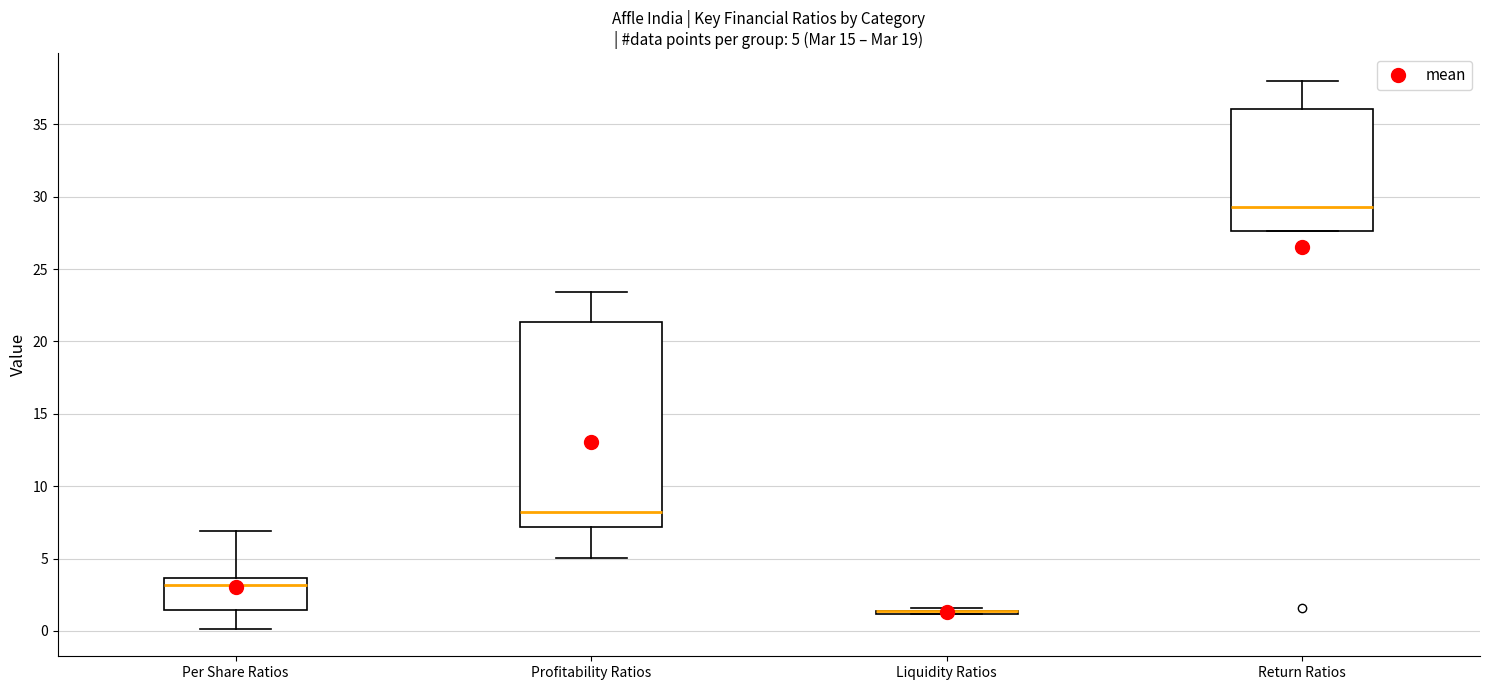

Which box is the tallest, from its lower edge to its upper edge?

Profitability Ratios